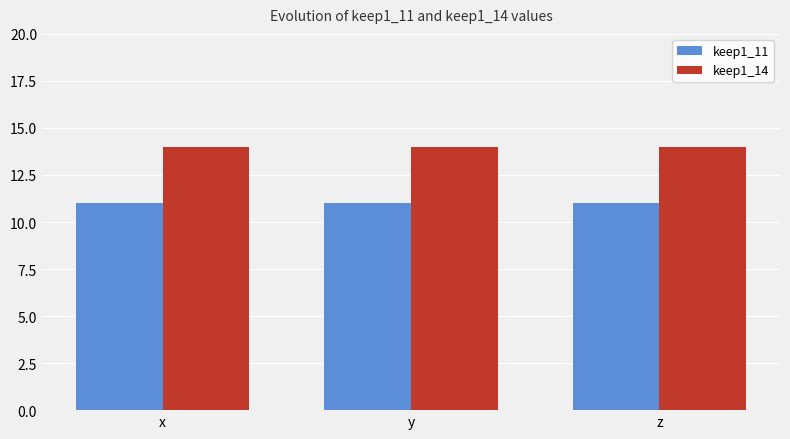

Are the bars horizontal?

No